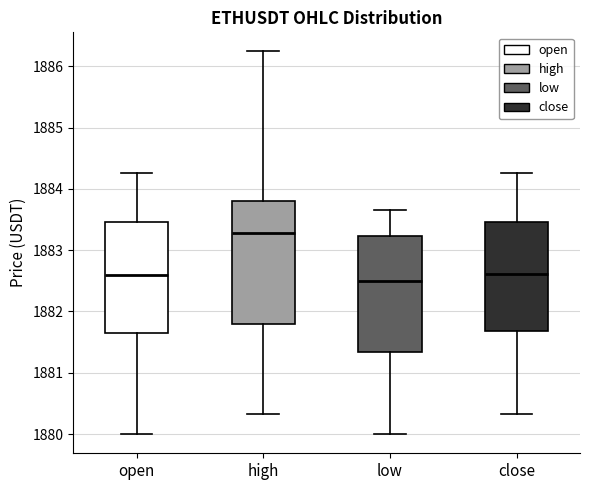

Reading left to right, transcribe this box plot: for each box, give where its median line is, the range the box spans, and where its two whiskers end, as read against the y-axis. The values are not printed on the chart, so give them approximately, as read against the axis.

open: median 1882.6, box 1881.6 to 1883.5, whiskers 1880.0 to 1884.3
high: median 1883.3, box 1881.8 to 1883.8, whiskers 1880.3 to 1886.2
low: median 1882.5, box 1881.3 to 1883.2, whiskers 1880.0 to 1883.7
close: median 1882.6, box 1881.7 to 1883.5, whiskers 1880.3 to 1884.3